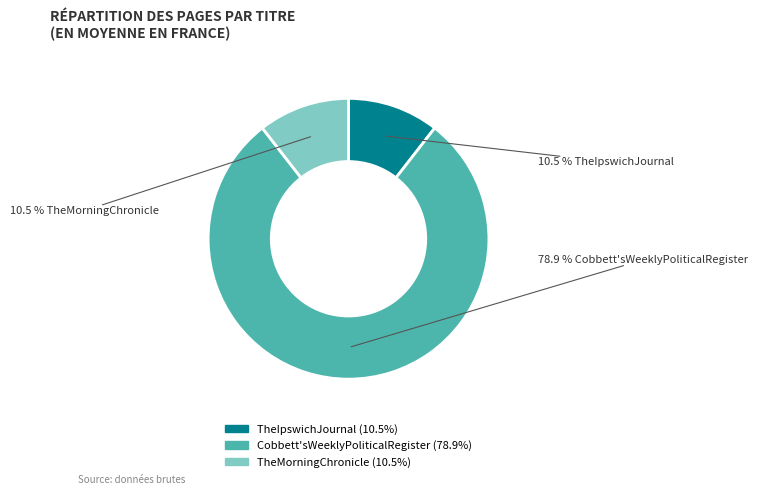

Combined, what portion of the pie is TheMorningChronicle and Cobbett'sWeeklyPoliticalRegister?

89.5%